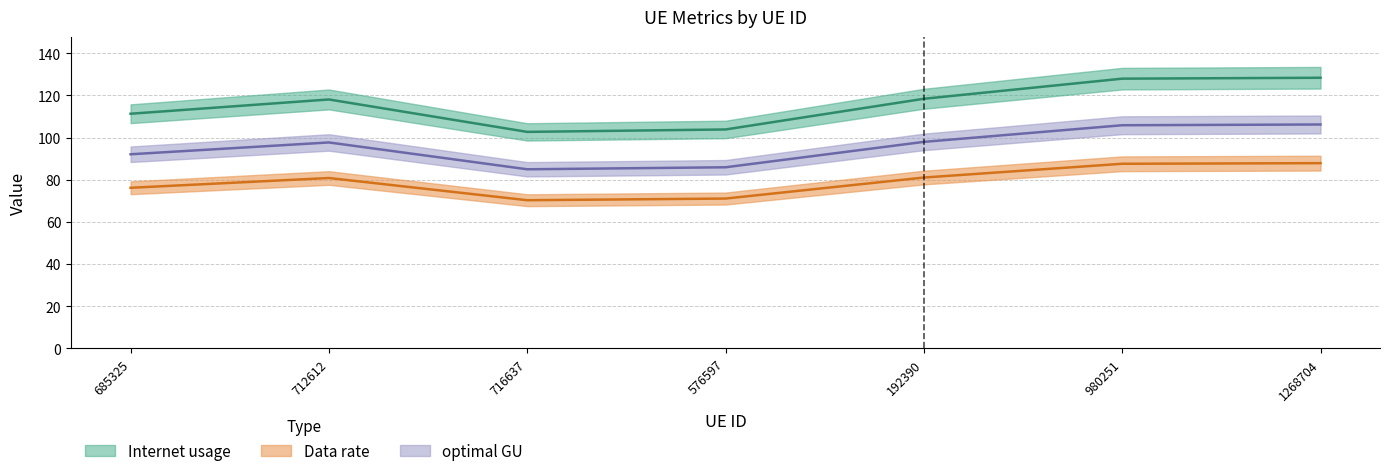

What position from the left is 712612?

2